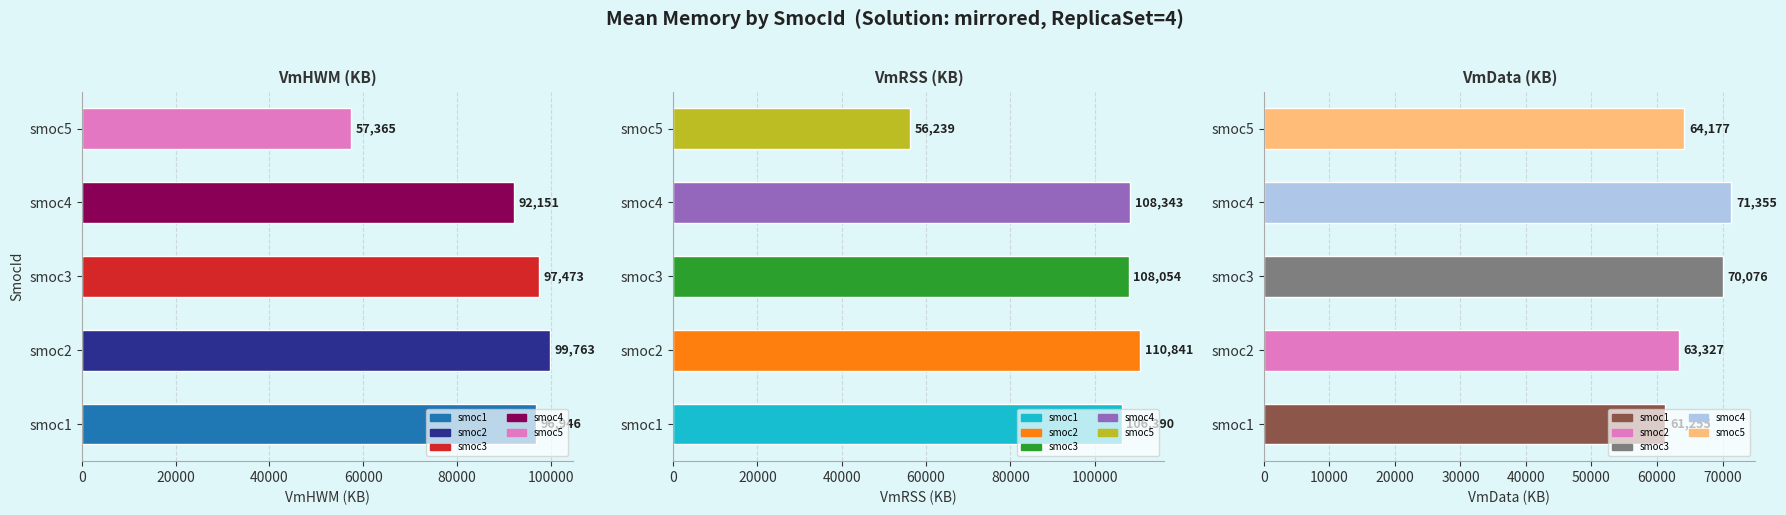

Rank the series by their average value, from lowest to highest.

VmData (KB), VmHWM (KB), VmRSS (KB)